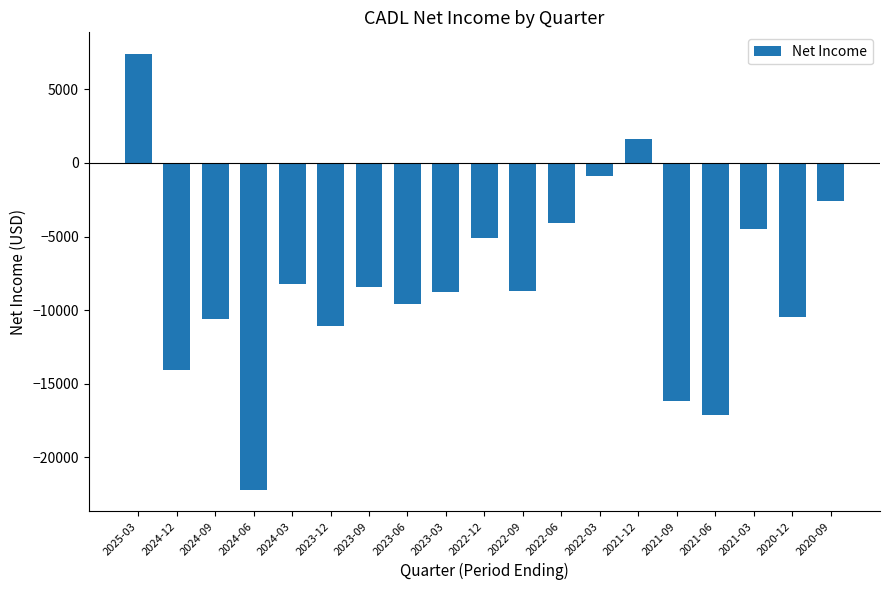

Which category has the highest value across all series?

2025-03